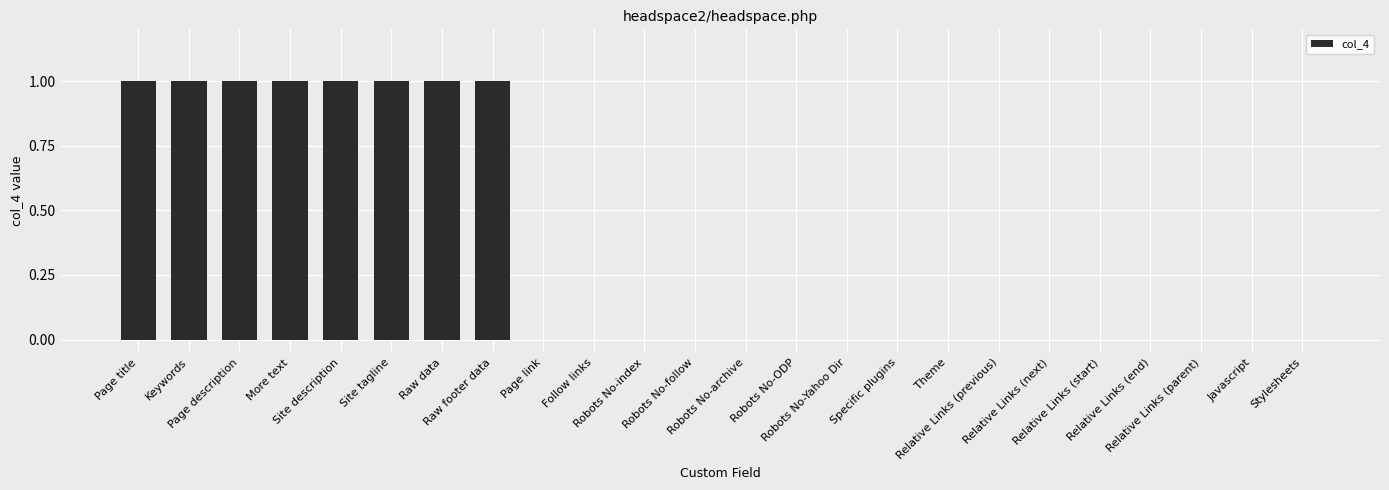

Reading left to right, extract all data points from this chart.

Page title=1	Keywords=1	Page description=1	More text=1	Site description=1	Site tagline=1	Raw data=1	Raw footer data=1	Page link=0	Follow links=0	Robots No-index=0	Robots No-follow=0	Robots No-archive=0	Robots No-ODP=0	Robots No-Yahoo Dir=0	Specific plugins=0	Theme=0	Relative Links (previous)=0	Relative Links (next)=0	Relative Links (start)=0	Relative Links (end)=0	Relative Links (parent)=0	Javascript=0	Stylesheets=0